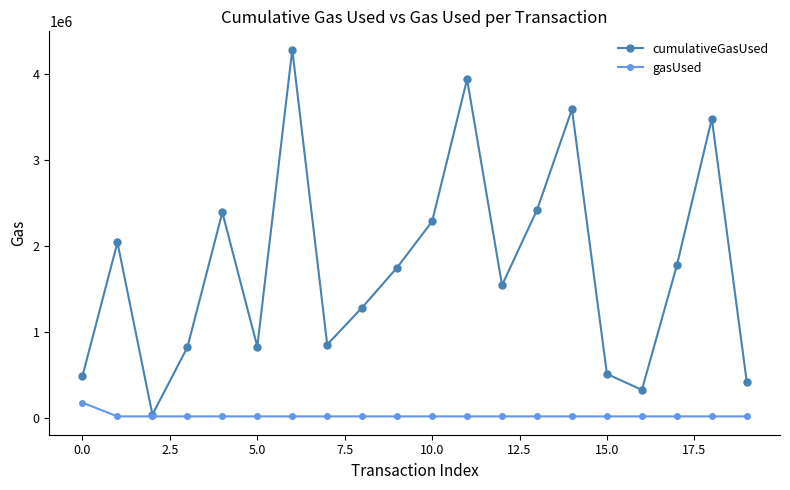

List the series in order of their overall mean, lowest first.

gasUsed, cumulativeGasUsed